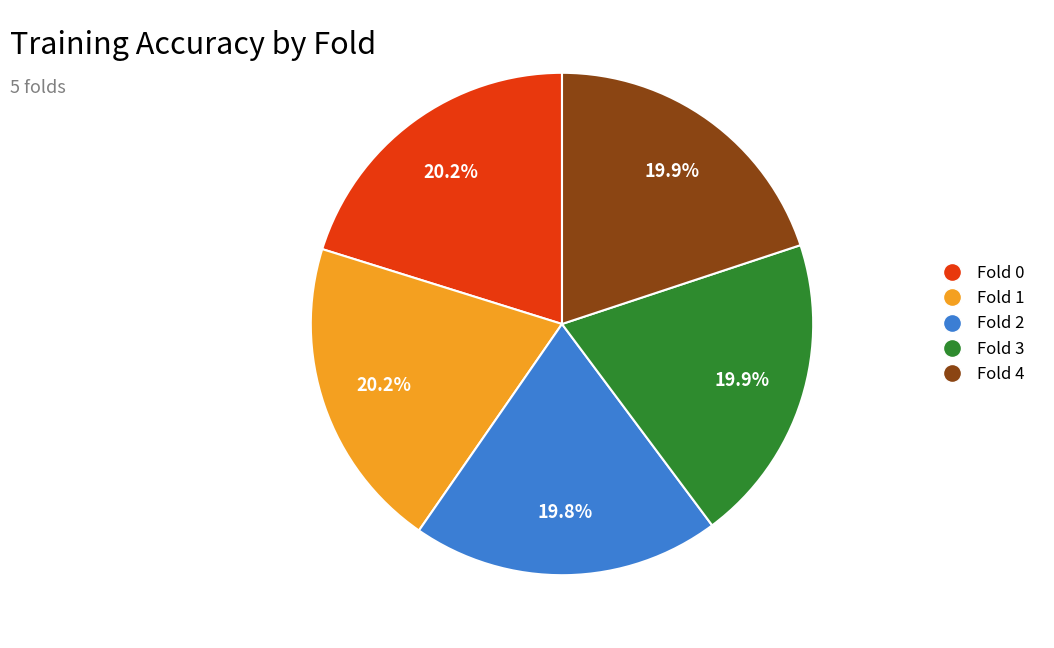

How many segments does this pie chart have?

5